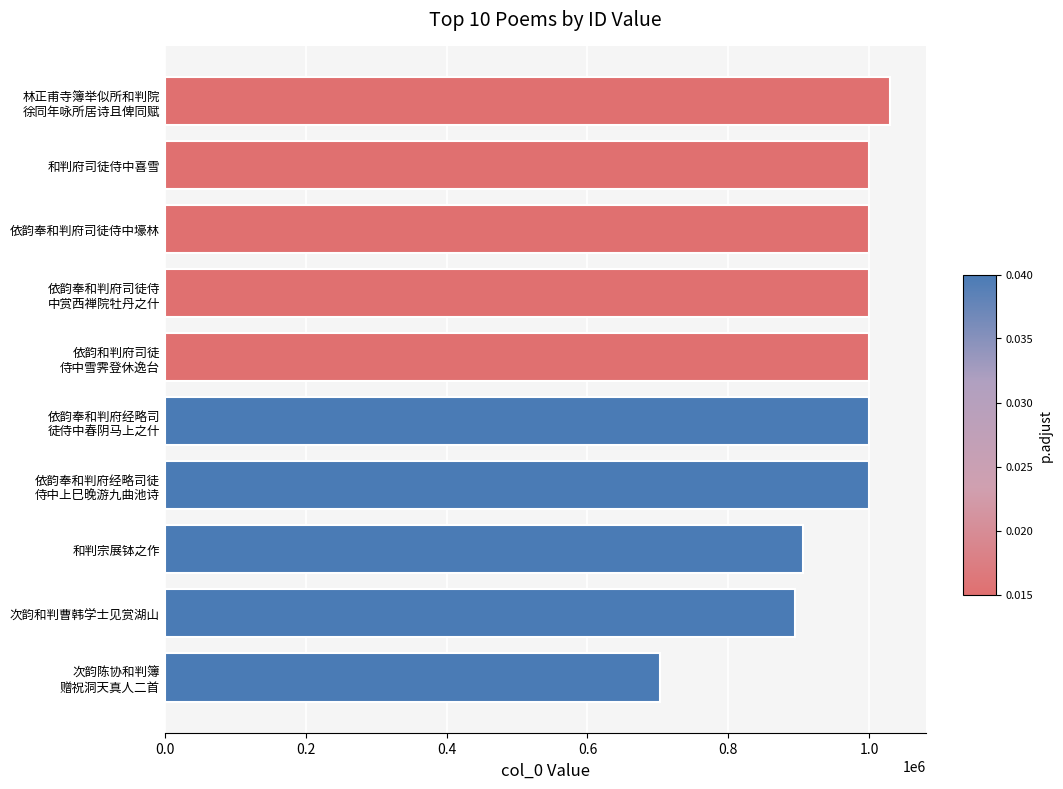

Are the bars grouped side by side (vs. stacked)?

No